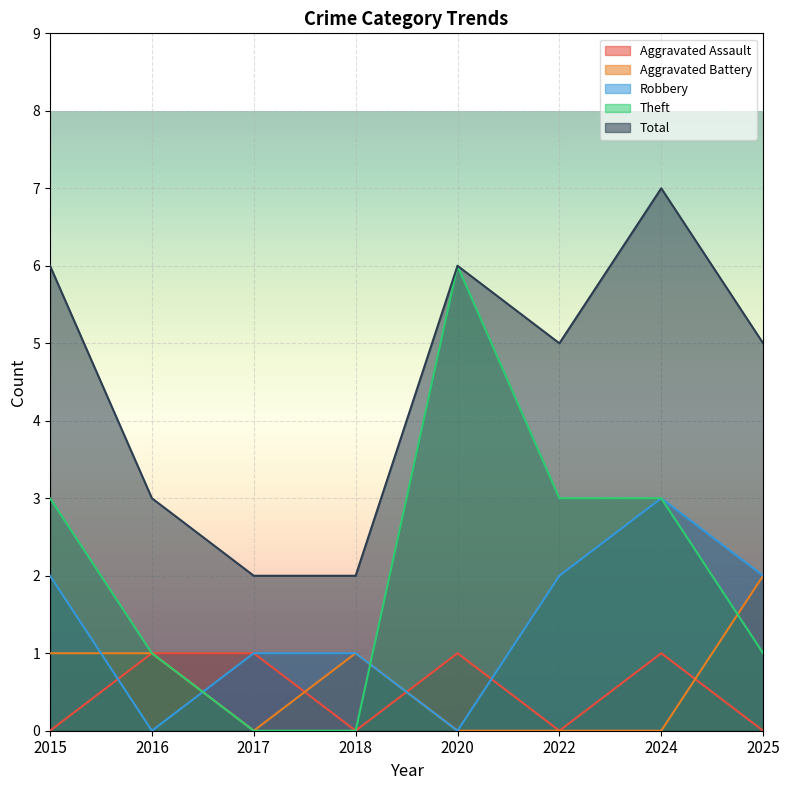

What is the spread (max minus min) of values at 2025?

5